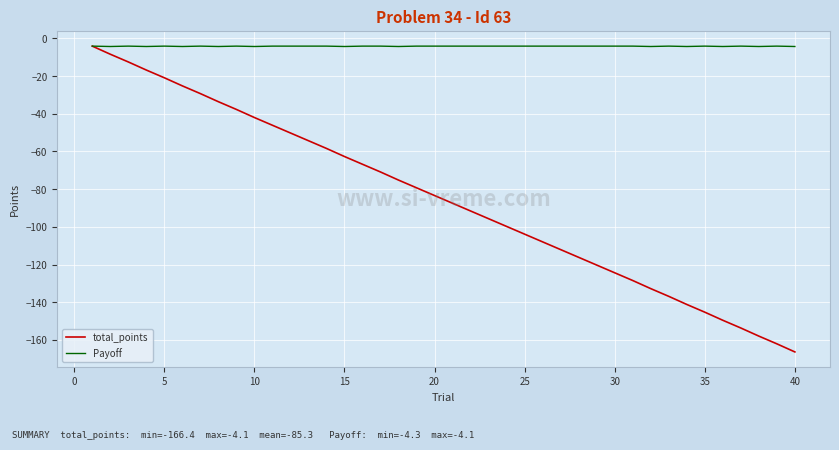

What is the highest value of the Payoff series?

-4.1